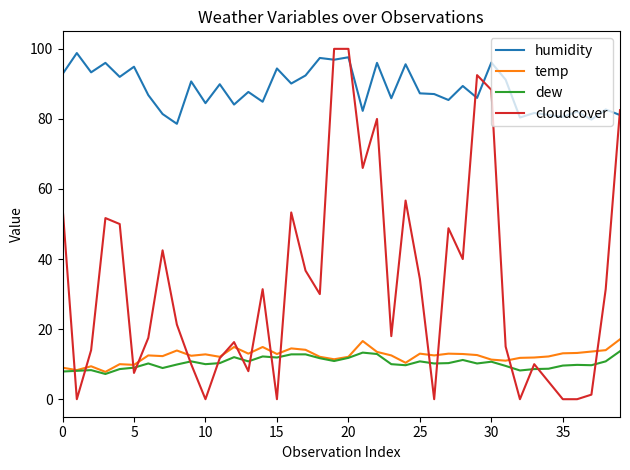

Which series has the largest range (max minus min)?

cloudcover